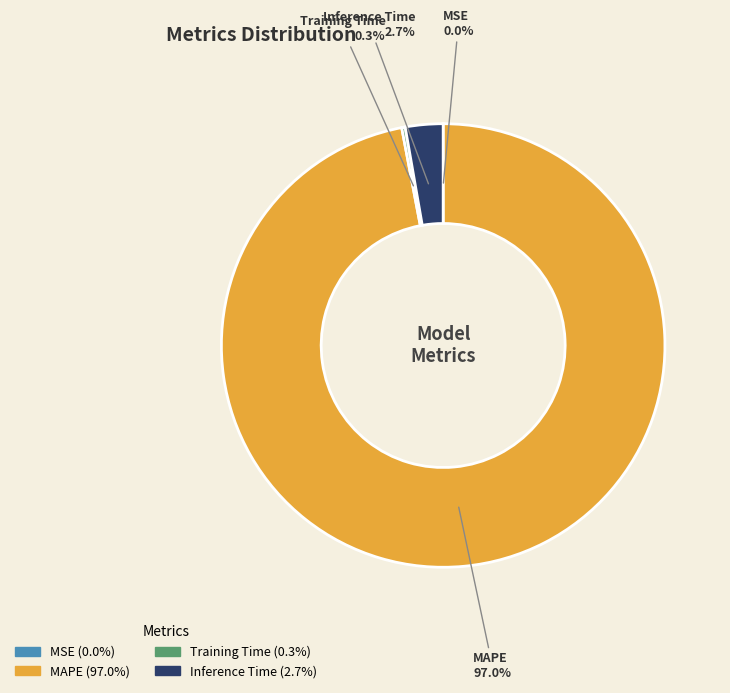

Is there a majority slice in this chart?

Yes